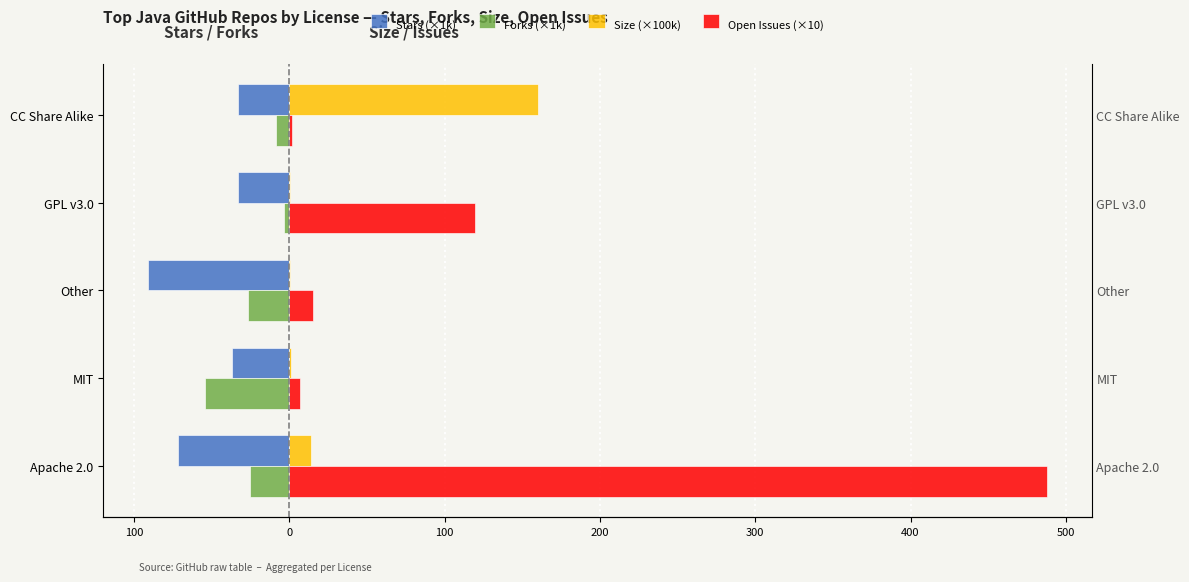

Which series has the widest spread of values?

Open Issues (×10)